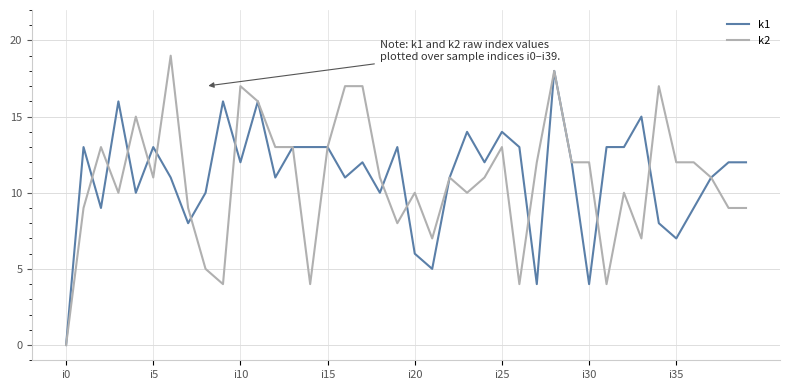

Which series has the largest range (max minus min)?

k2